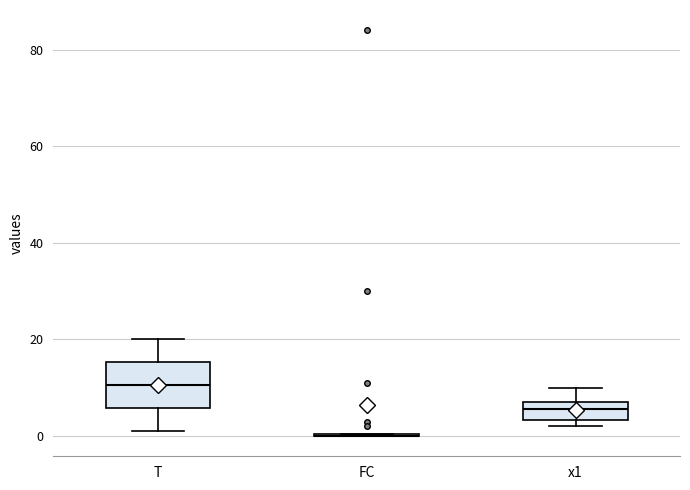

Comparing the boxes themselves (not the whiskers), which one is the tallest?

T